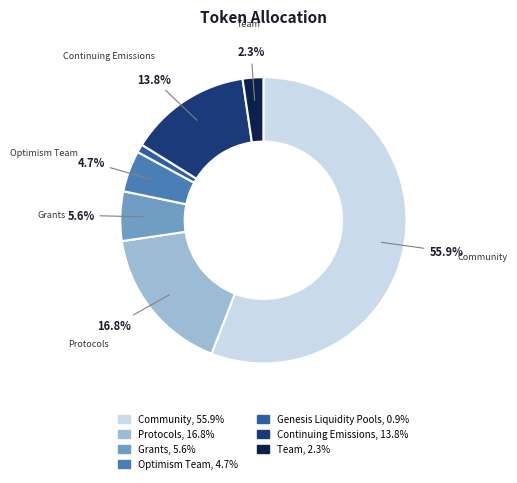

Count the number of slices in the pie.

7